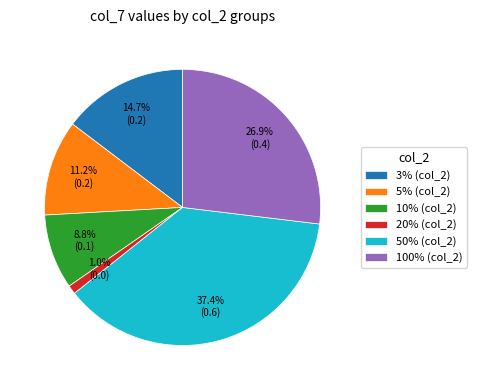

To the nearest percent, what is the difference between the 5% and 10% slice percentages?

2%